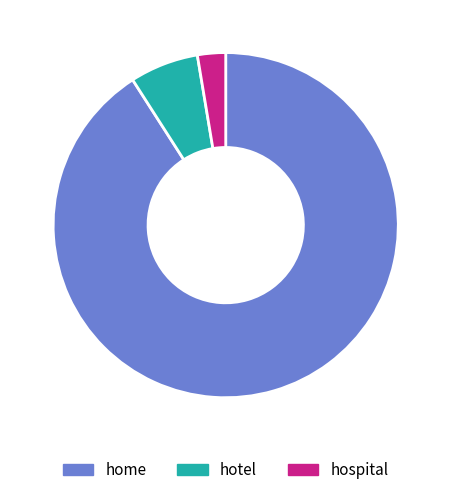

Is it true that home is 99% of the pie?

False